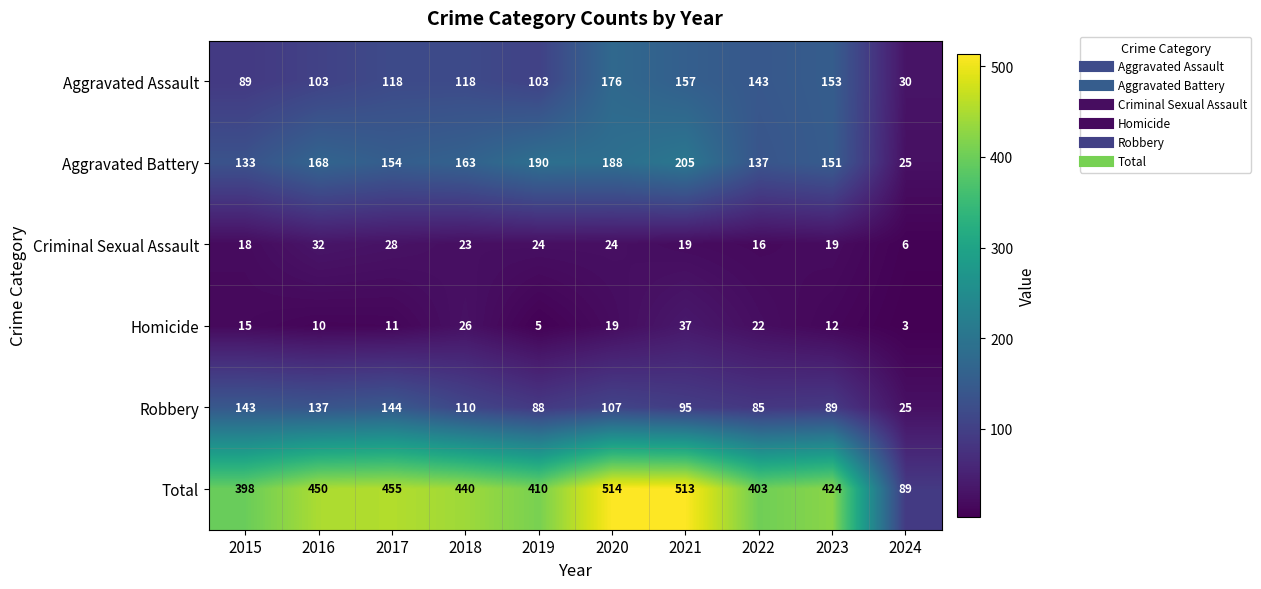

At 2017, list the series in order from smallest to largest.

Homicide, Criminal Sexual Assault, Aggravated Assault, Robbery, Aggravated Battery, Total